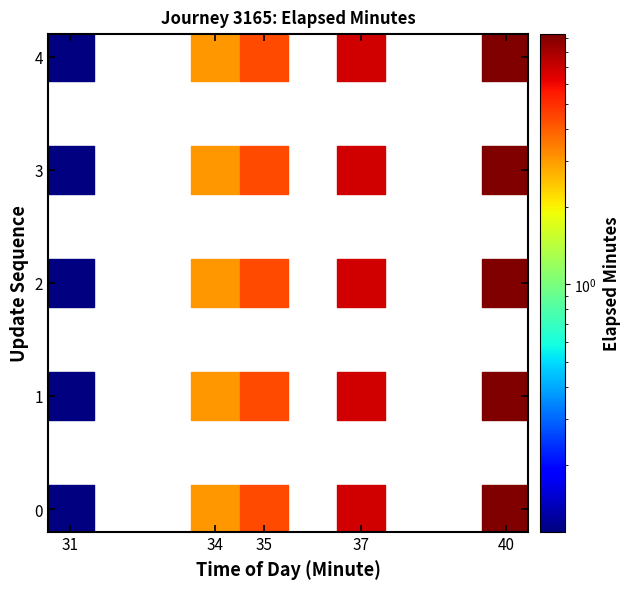

What is the range of X values (max minus min)?

9